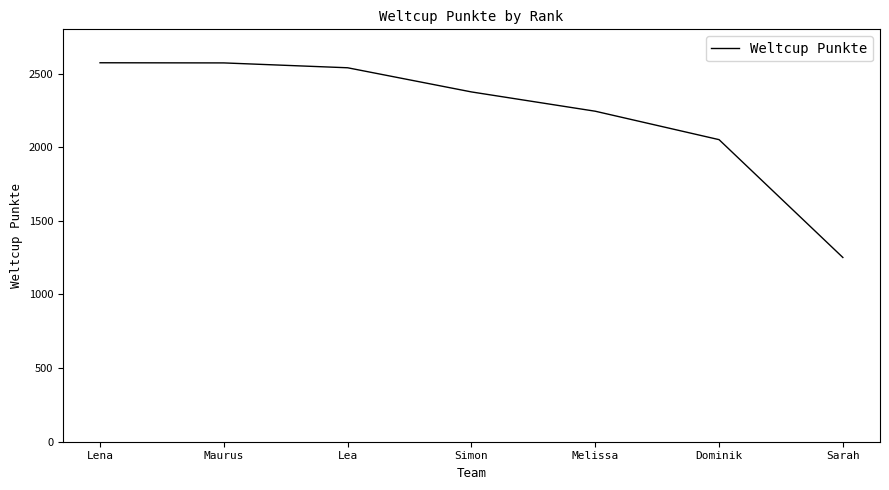

True or false: the data has more than 1 interior local peaks.

False